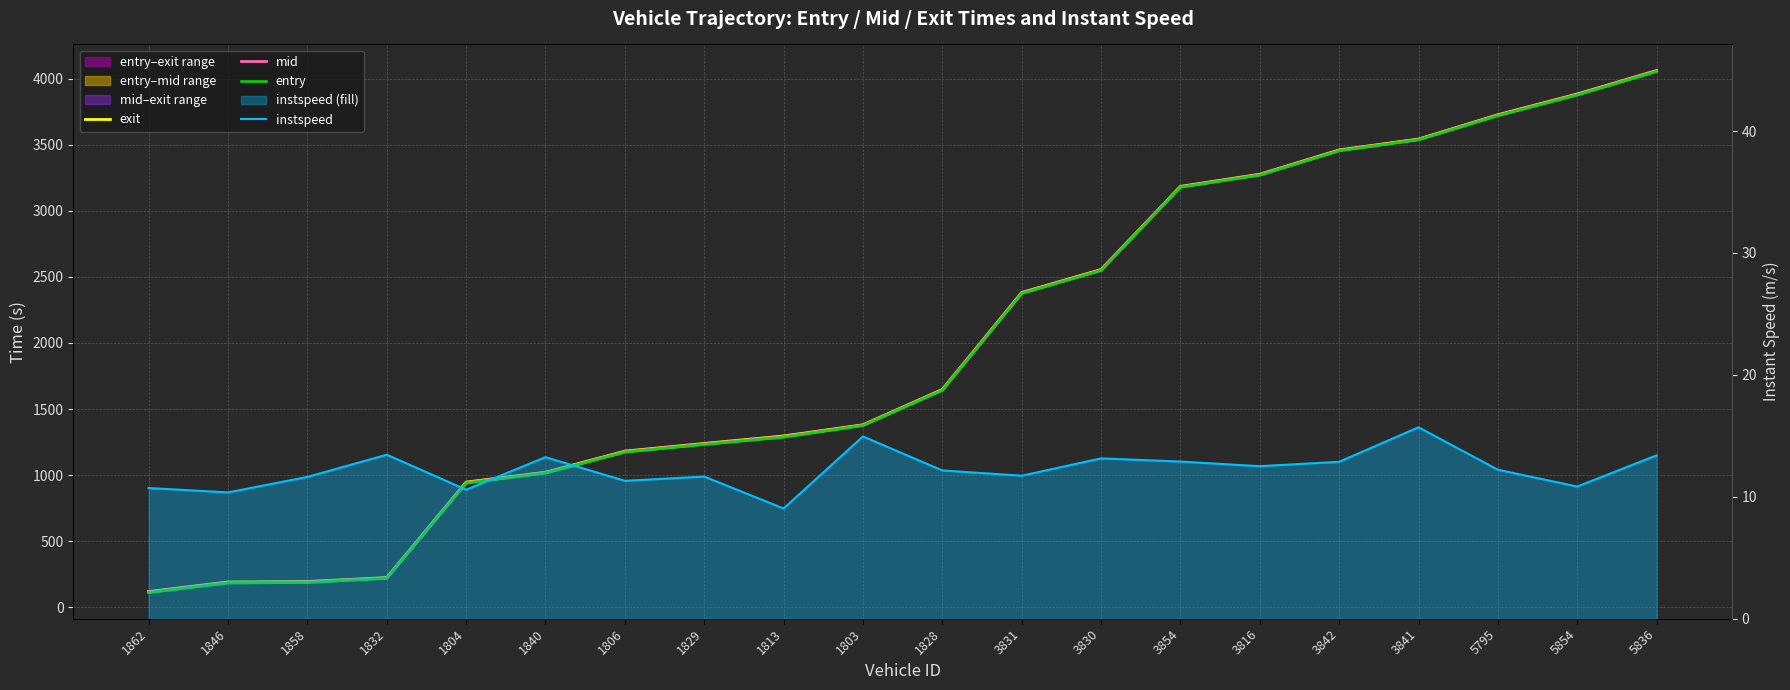

Which series has the largest range (max minus min)?

entry